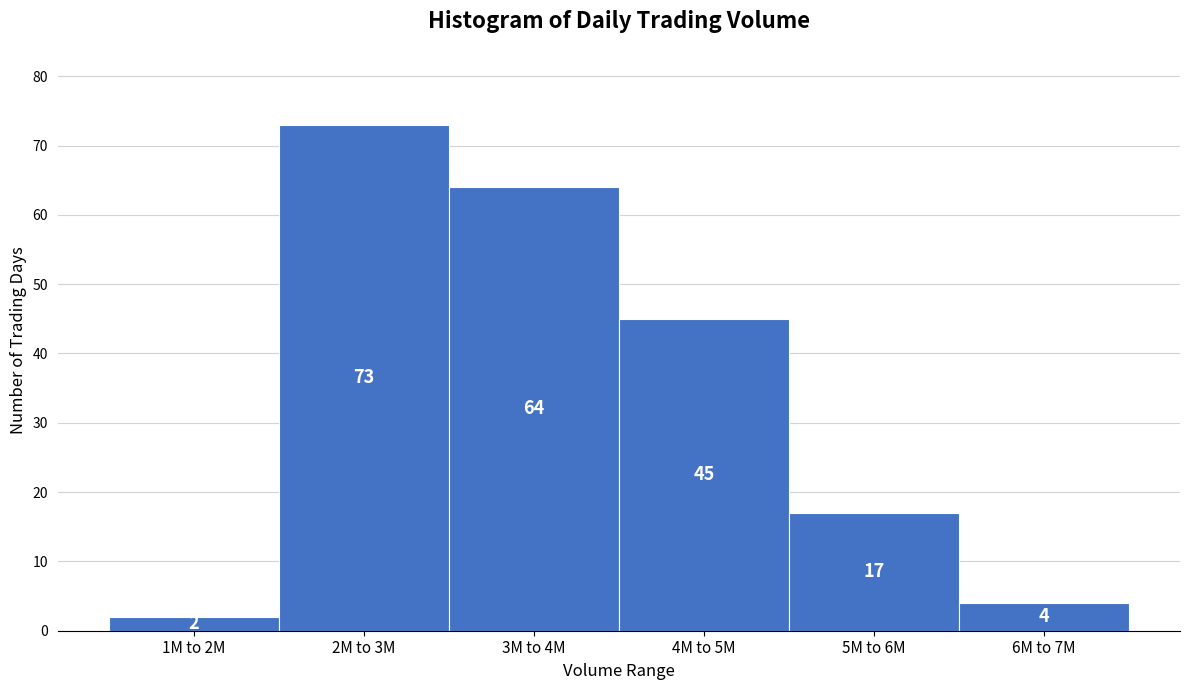

Reading left to right, transcribe all the data shown in this chart.

1M to 2M=2	2M to 3M=73	3M to 4M=64	4M to 5M=45	5M to 6M=17	6M to 7M=4